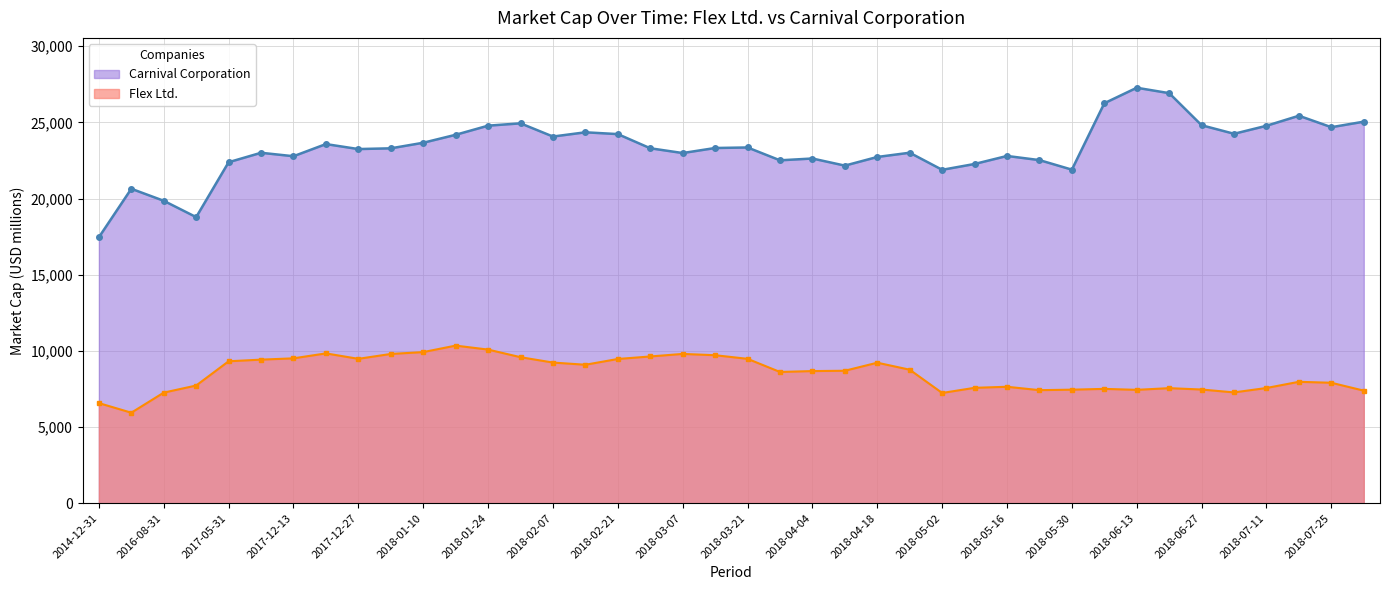

What are all the series names shown in the legend?

Carnival Corporation, Flex Ltd.